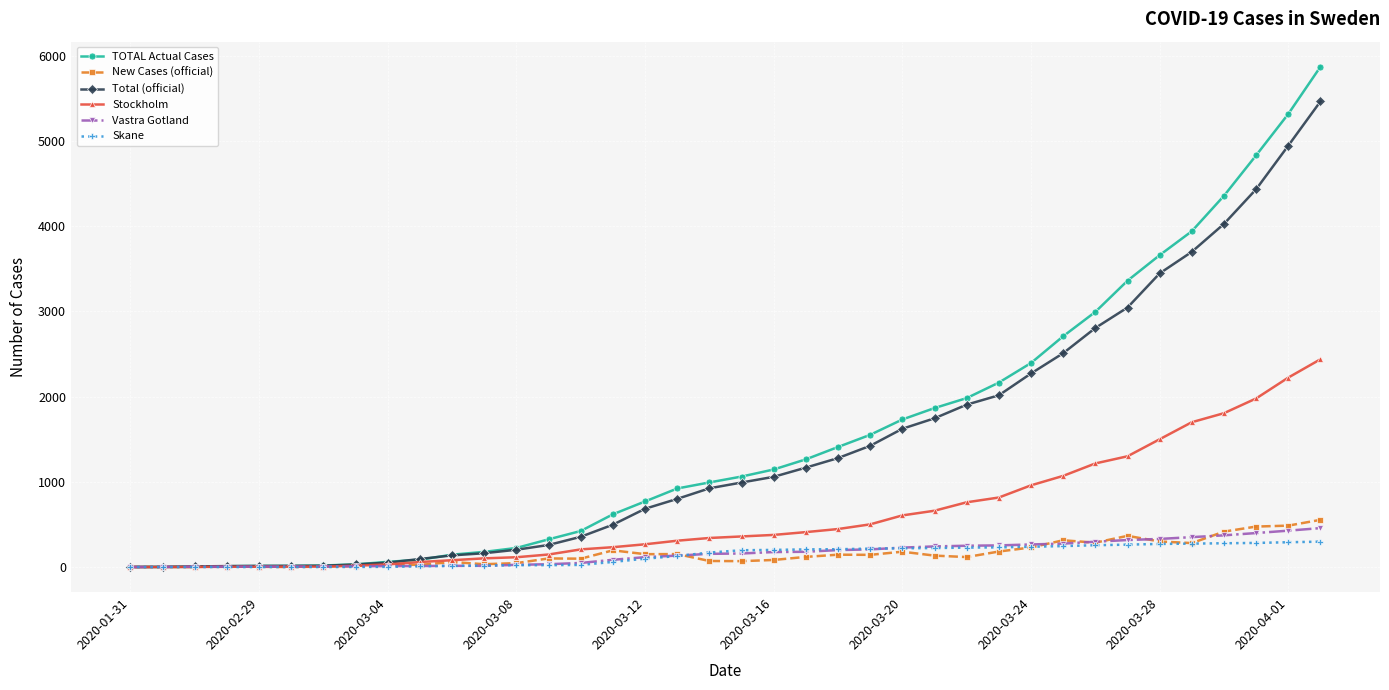

Which series ends up on top after the final intersection of Vastra Gotland and New Cases (official)?

New Cases (official)